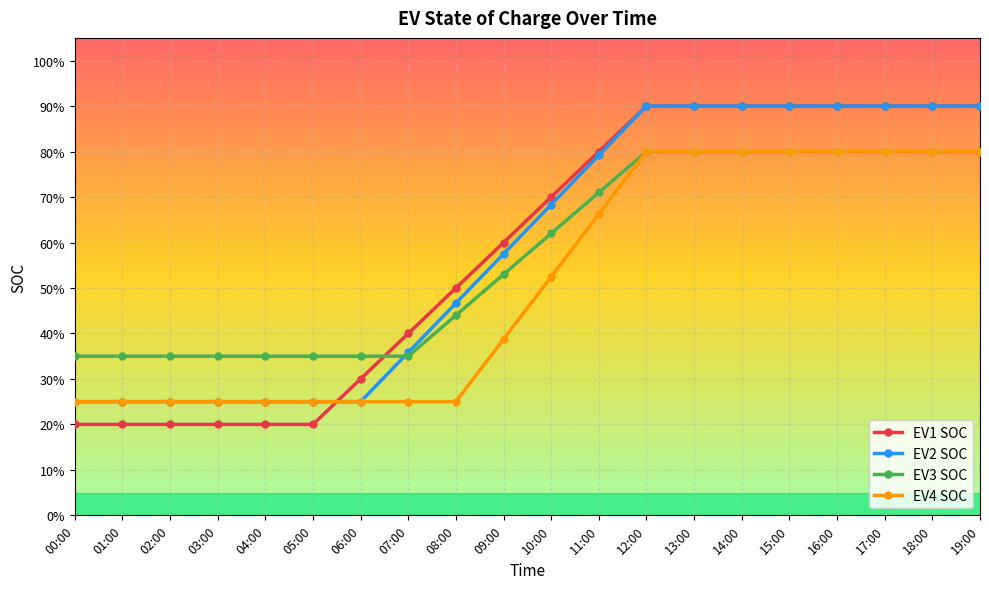

What are all the series names shown in the legend?

EV1 SOC, EV2 SOC, EV3 SOC, EV4 SOC